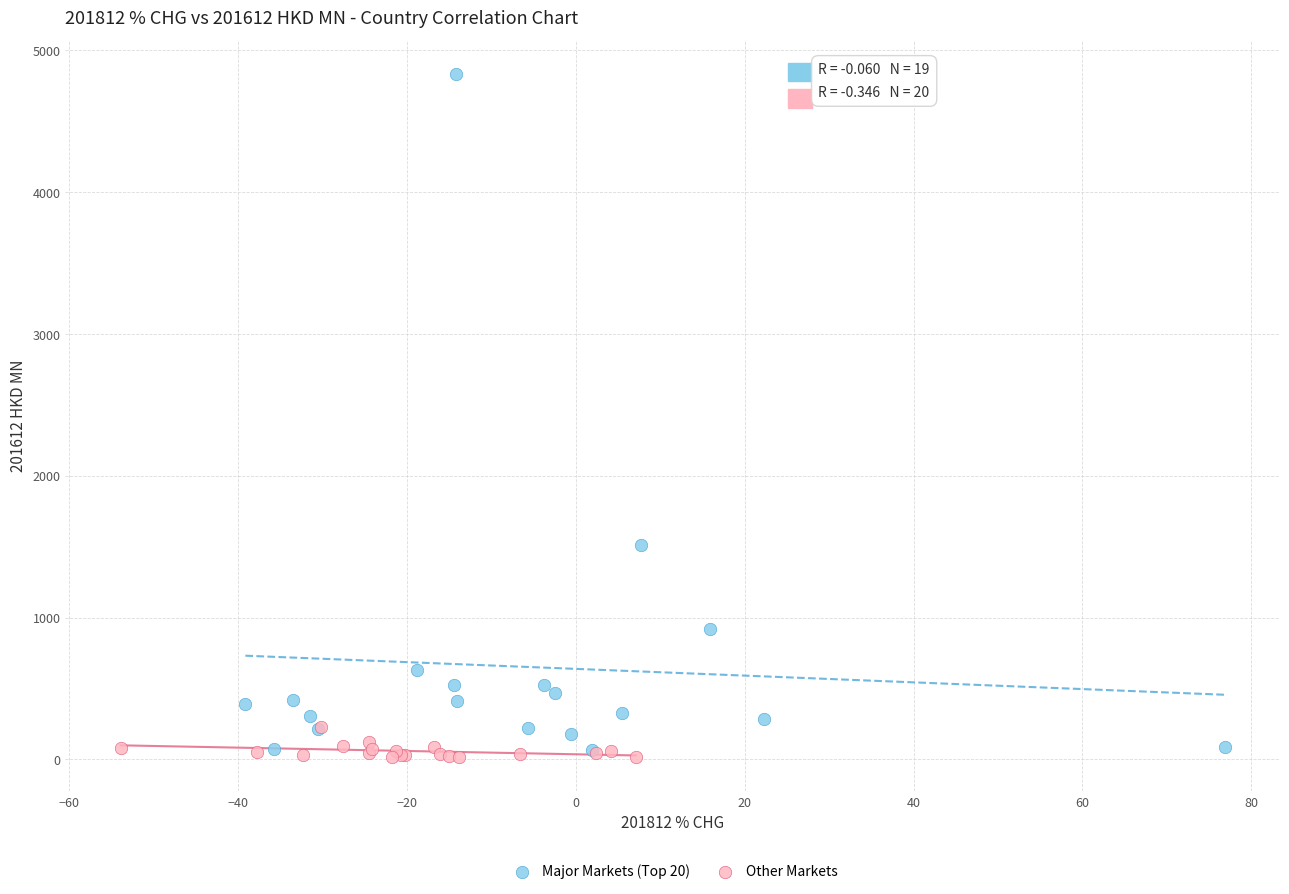

Which series contains the lowest Y value?

Other Markets